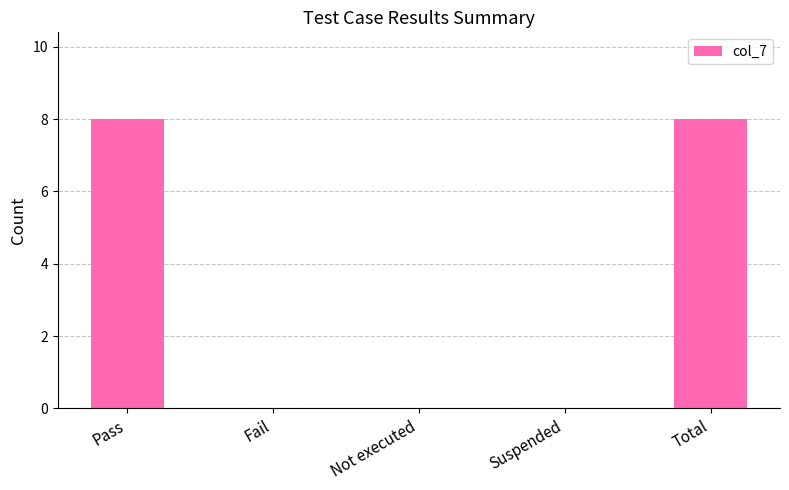

The chart shows a value of 8 at Pass. True or false?

True